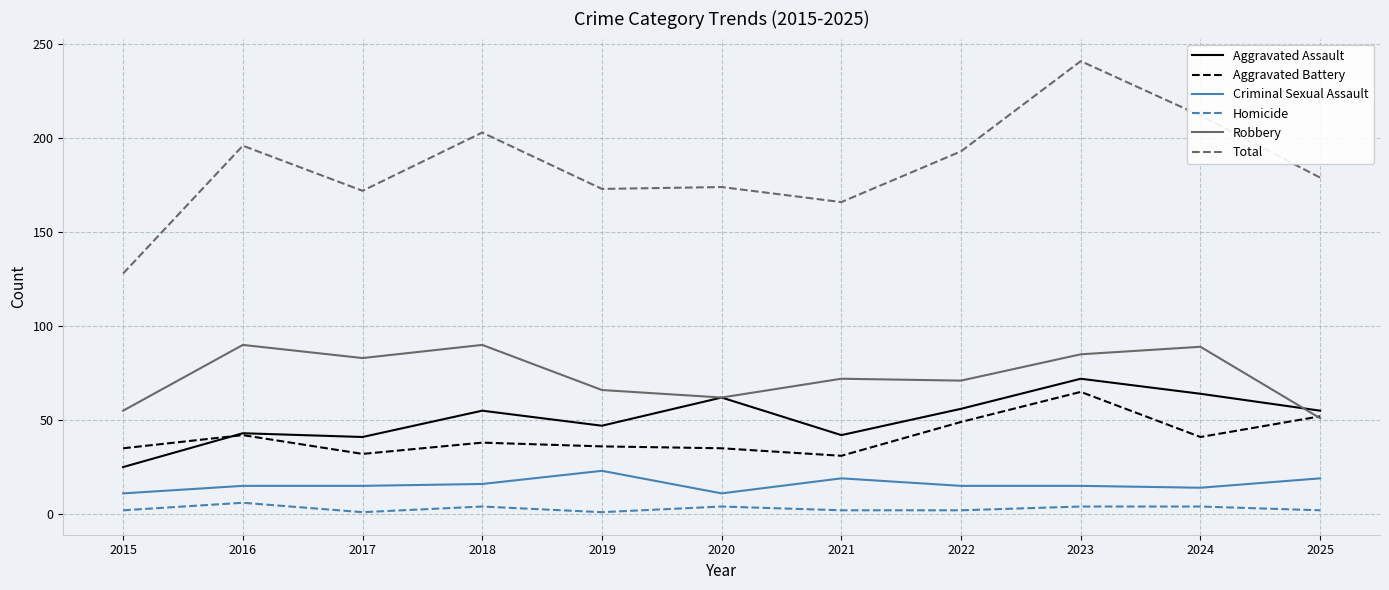

Does the chart have visible grid lines?

Yes